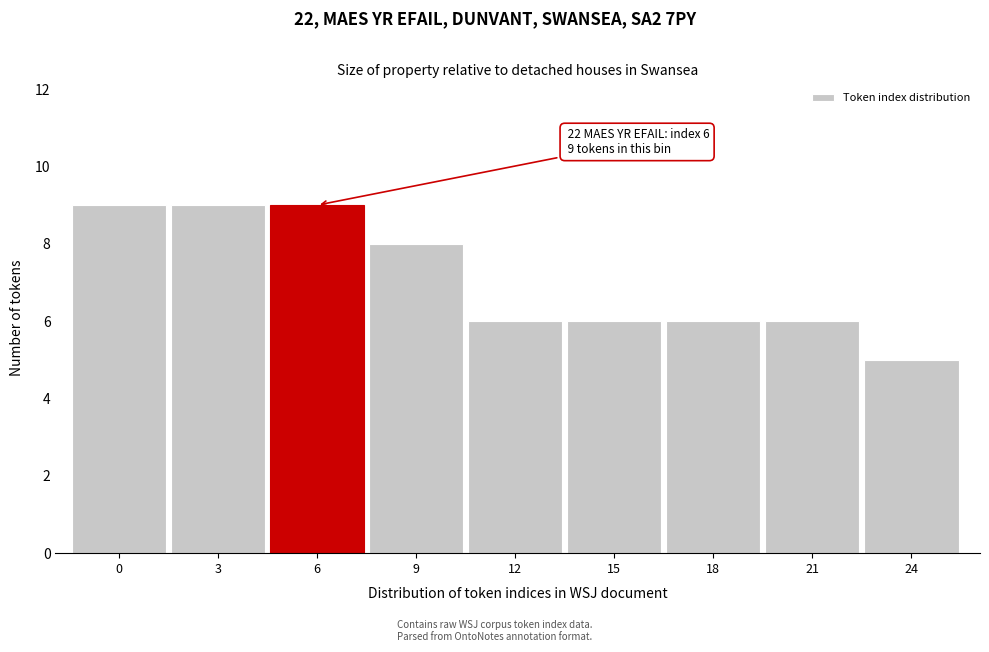

Reading left to right, what are all the values shown in this chart?

0=9	3=9	6=9	9=8	12=6	15=6	18=6	21=6	24=5